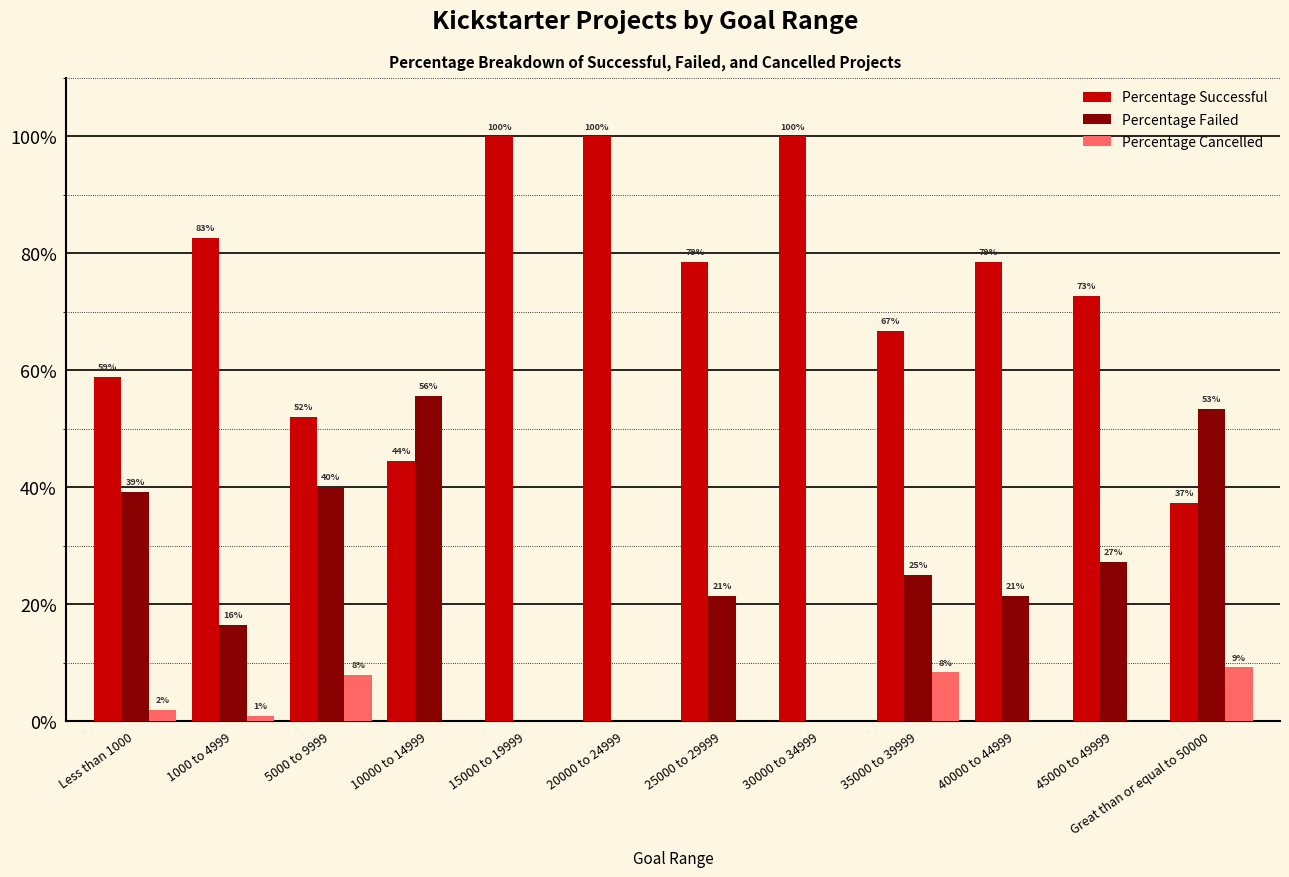

What are all the series names shown in the legend?

Percentage Successful, Percentage Failed, Percentage Cancelled